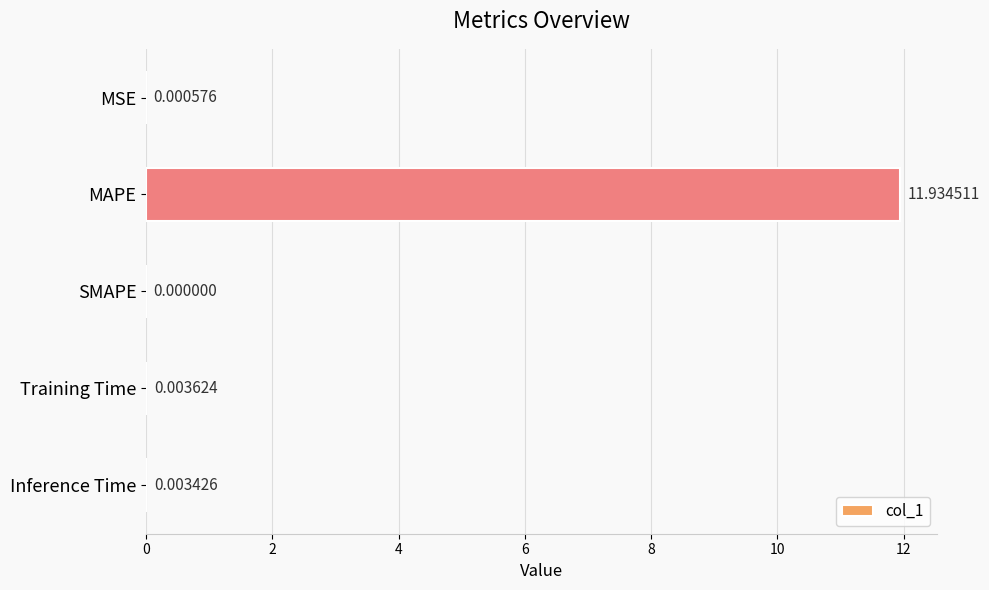

How many positive values are there?

4